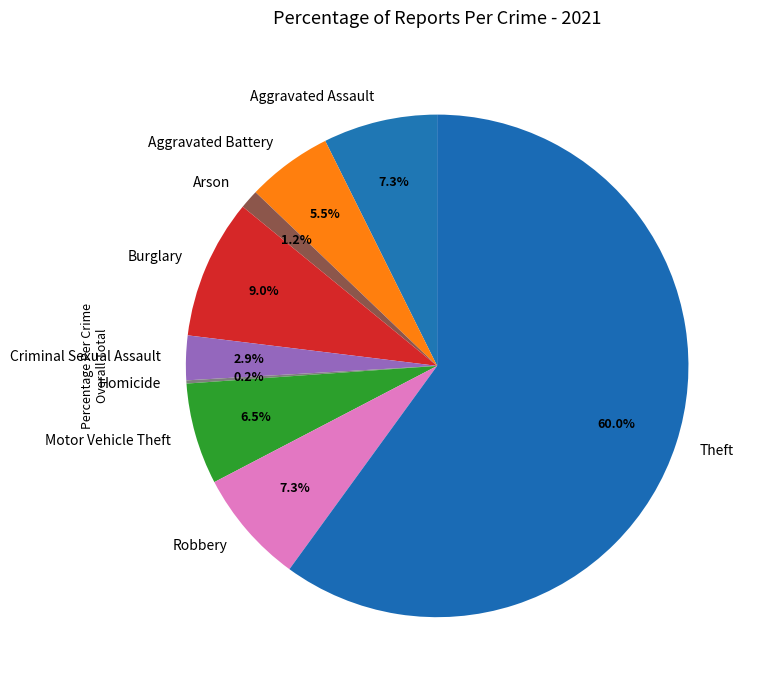

Which has a higher value, Criminal Sexual Assault or Theft?

Theft